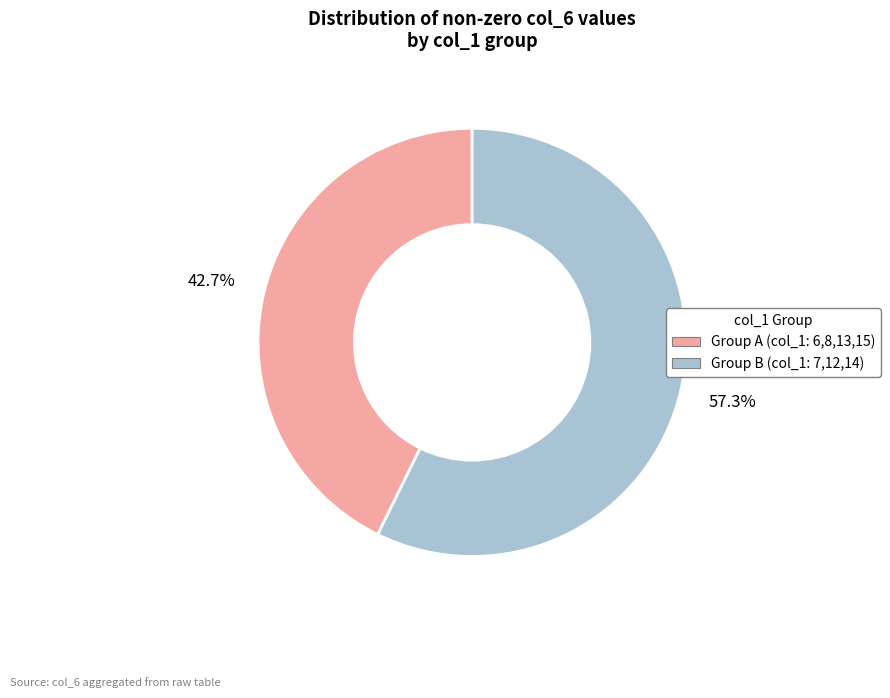

Is there any slice that represents more than half of the pie?

Yes